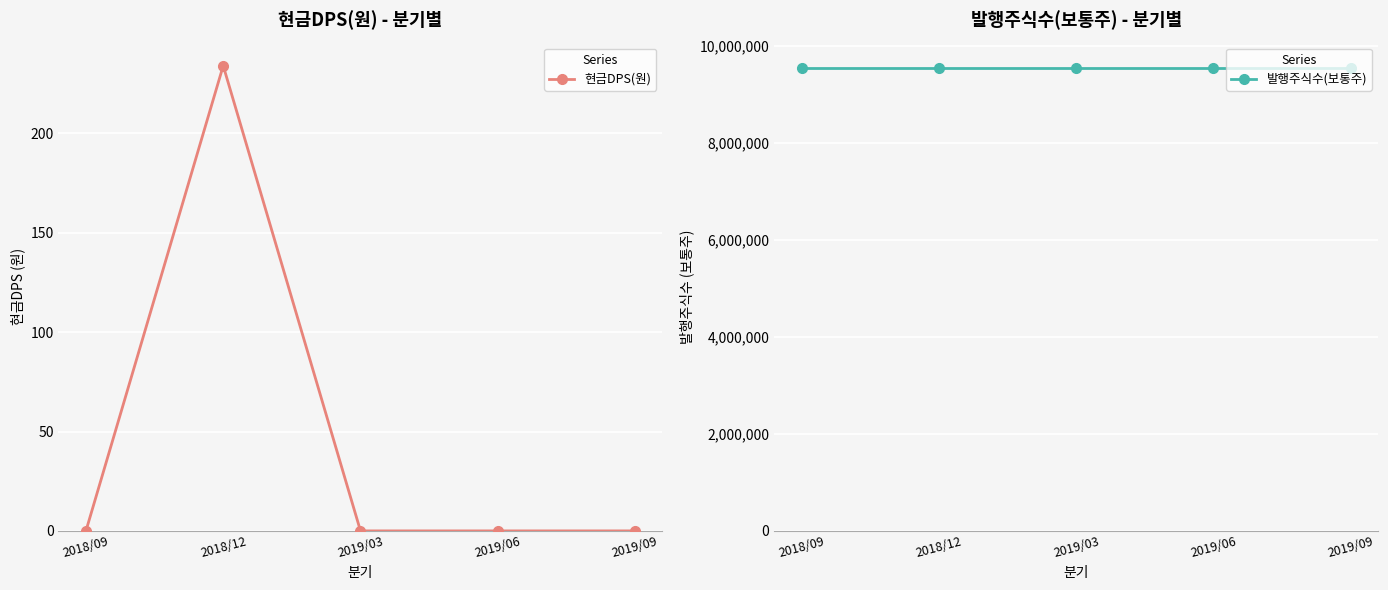

What value does the 발행주식수(보통주) series have at 2018/12?

9544940